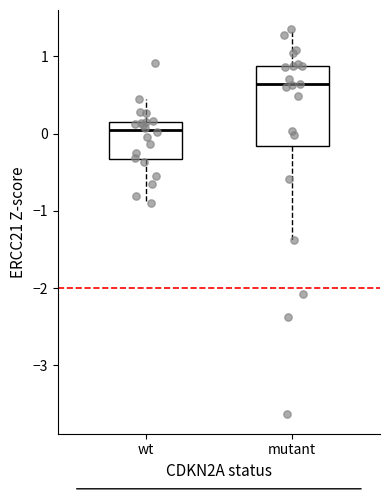

Comparing the boxes themselves (not the whiskers), which one is the tallest?

mutant